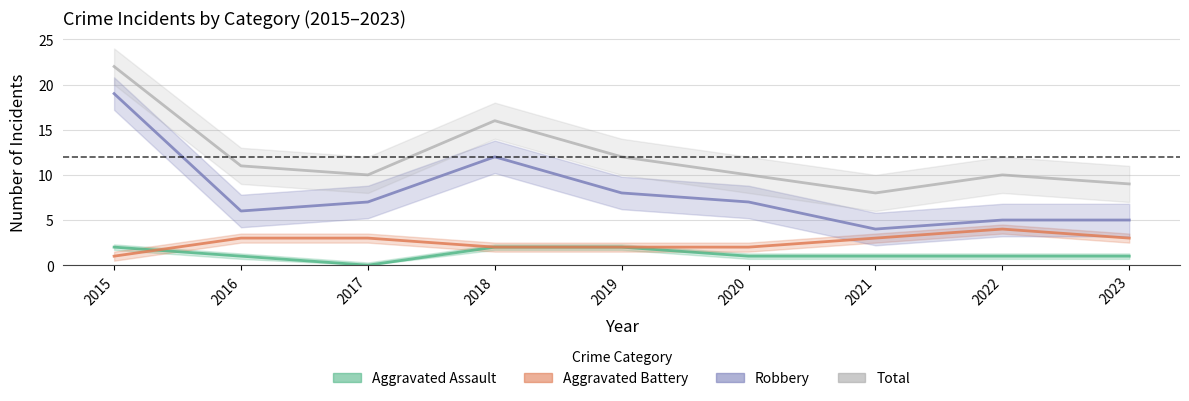

Is the value of Aggravated Assault at 2022 greater than the value of Aggravated Battery at 2016?

No